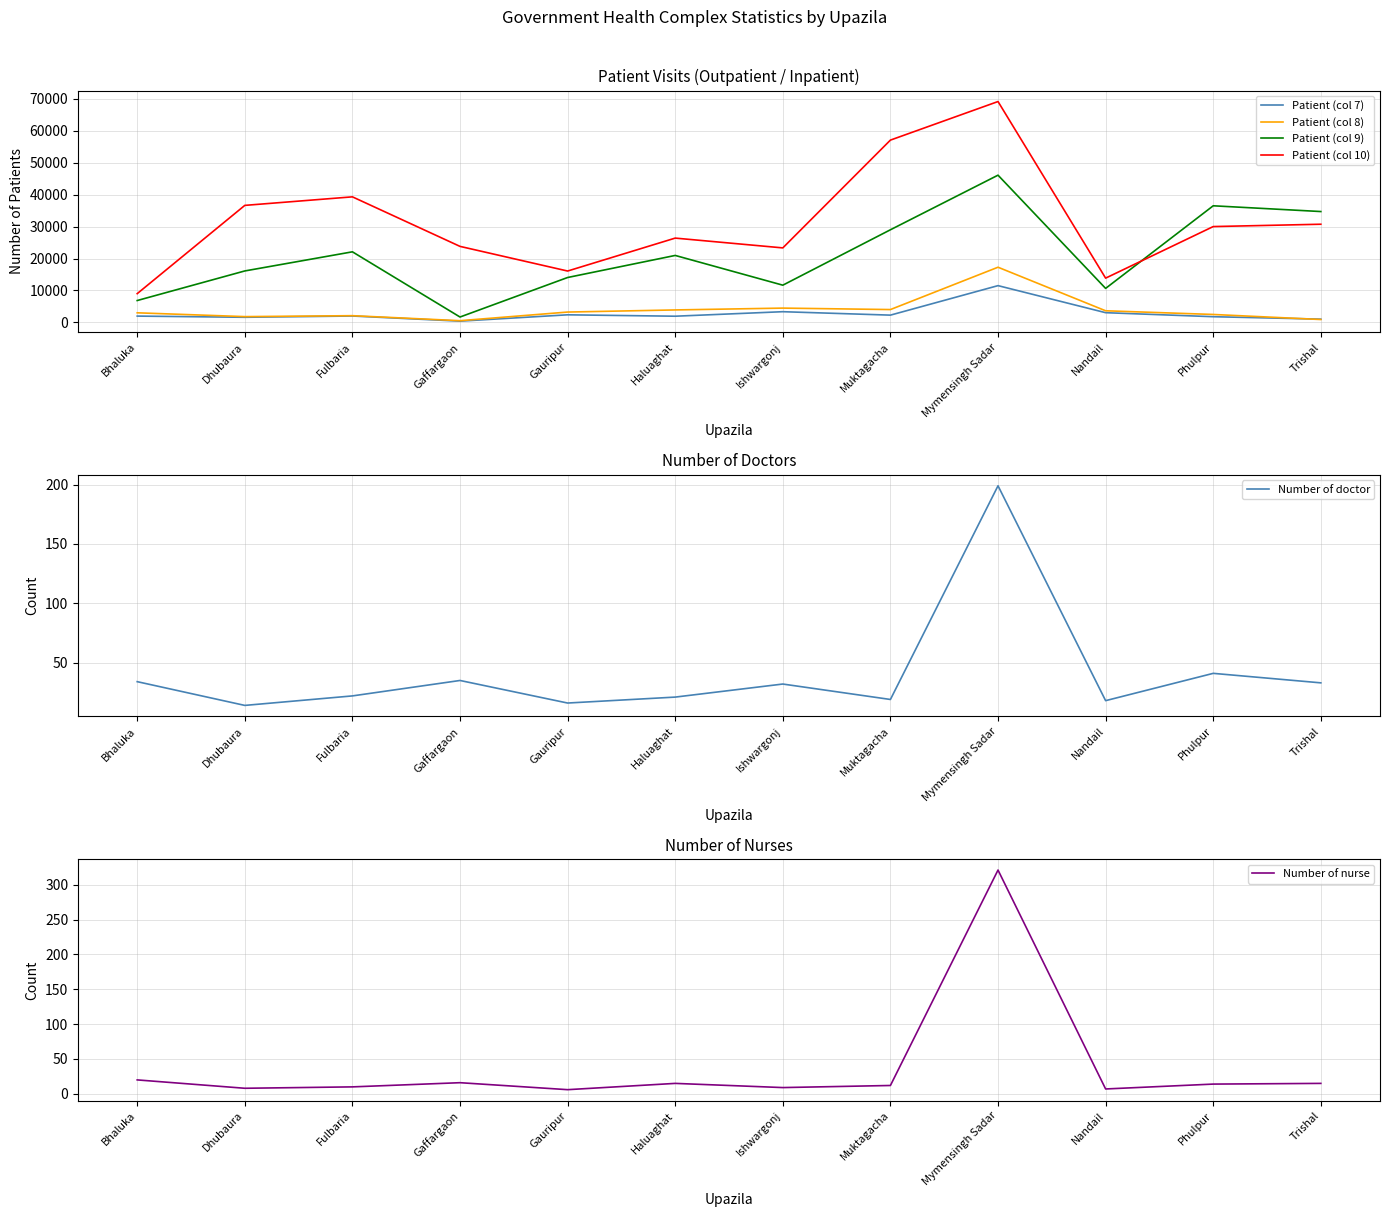

Read the Patient (col 7) value at Phulpur, to the nearest 100.

1800